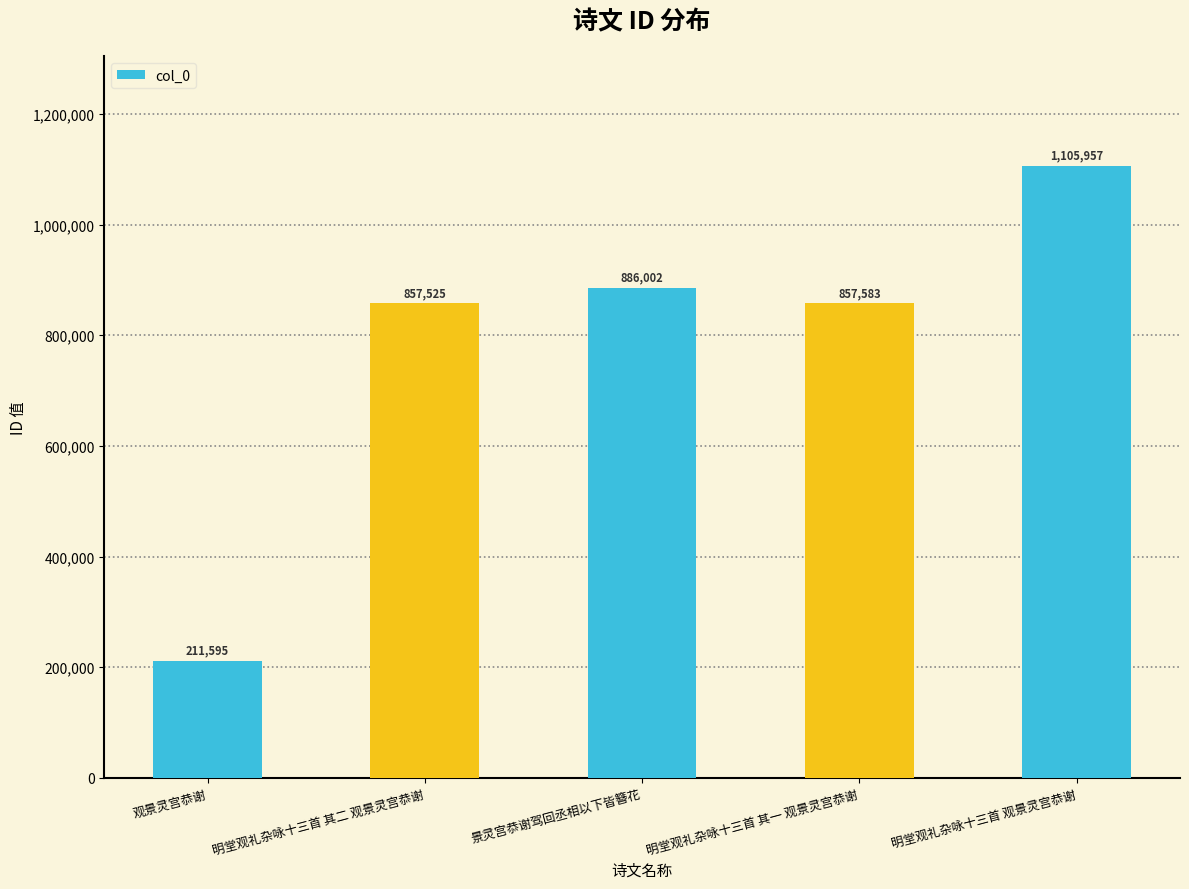

Reading left to right, list all the values displayed in this chart.

观景灵宫恭谢=211595	明堂观礼杂咏十三首 其二 观景灵宫恭谢=857525	景灵宫恭谢驾回丞相以下皆簪花=886002	明堂观礼杂咏十三首 其一 观景灵宫恭谢=857583	明堂观礼杂咏十三首 观景灵宫恭谢=1105957